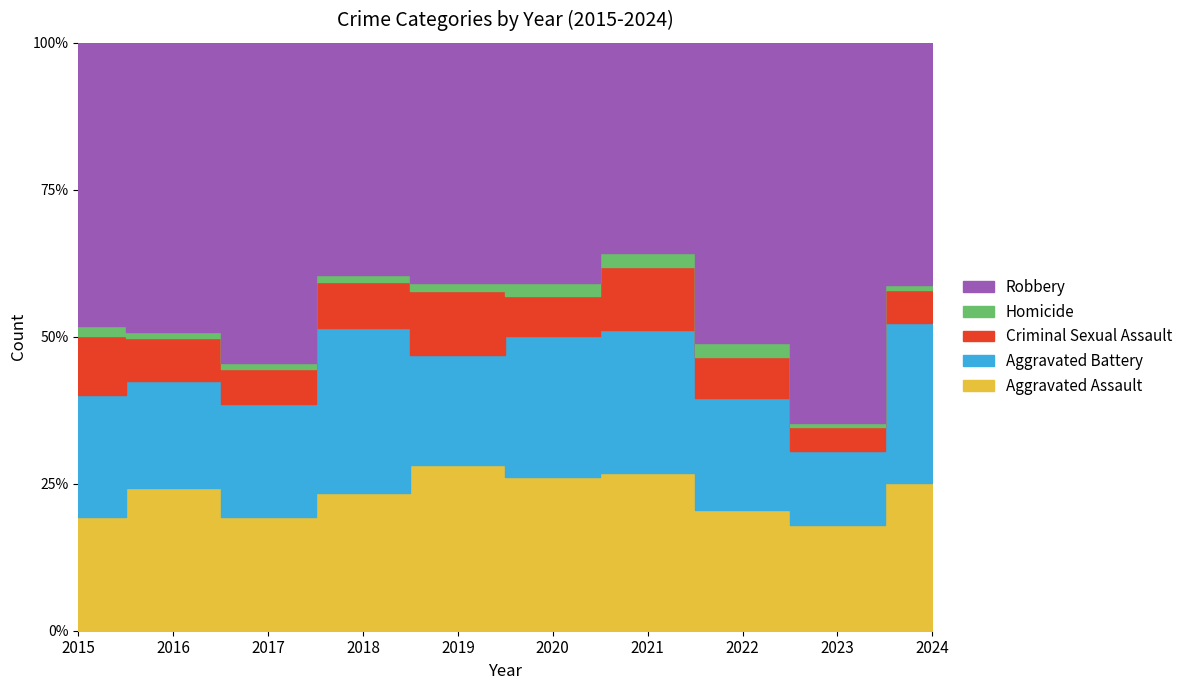

The Robbery series shows 207 at 2024. True or false?

False